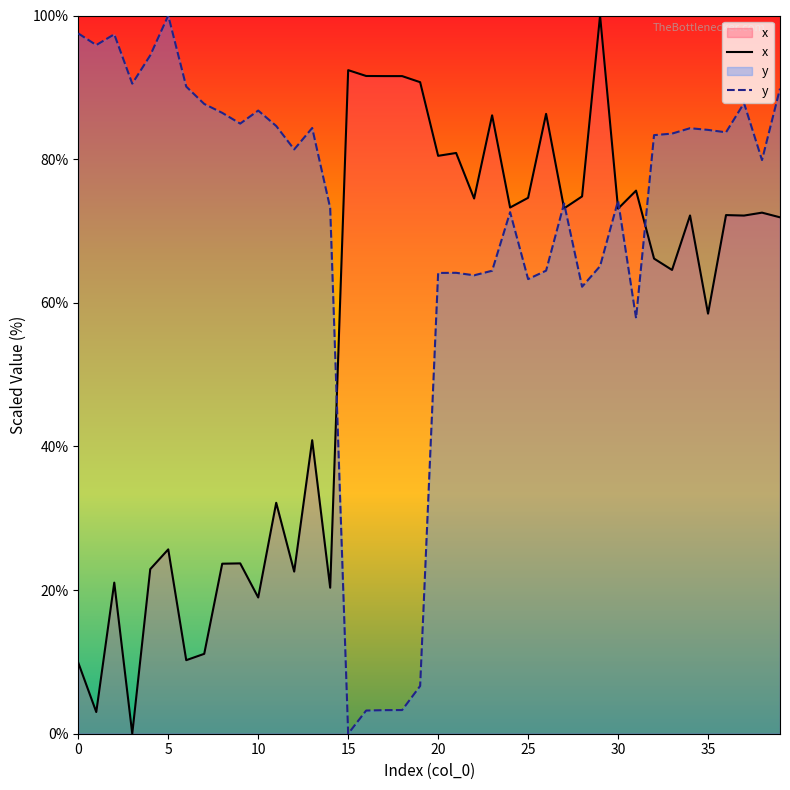

Rank the series at 36 from highest to lowest value.

y, x